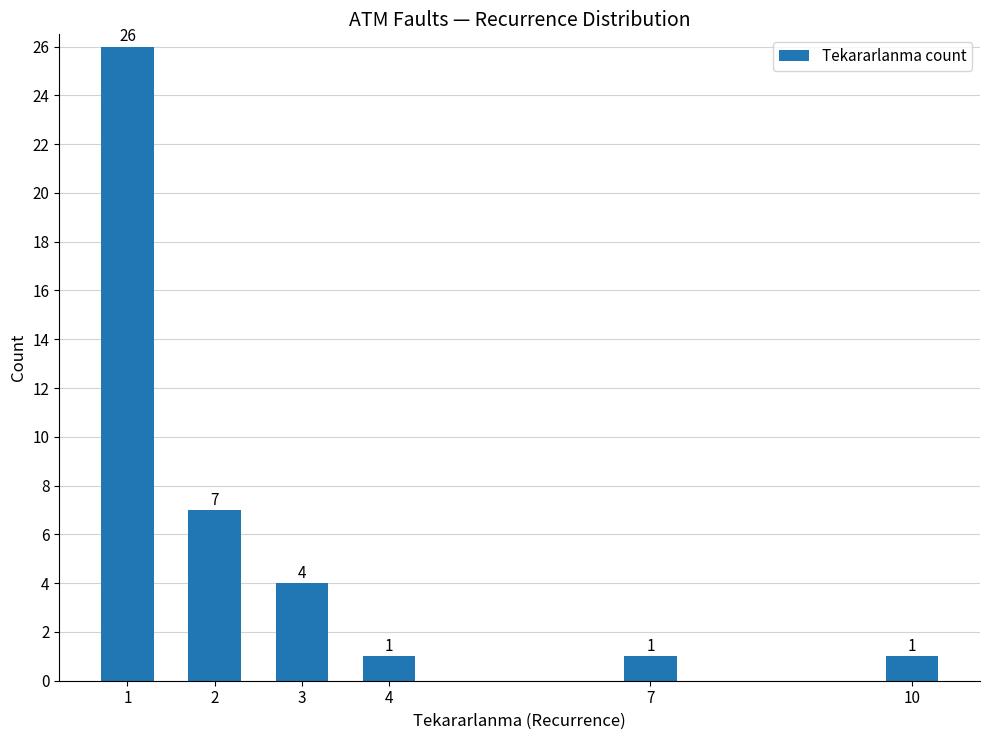

What is the sum of all values?

40